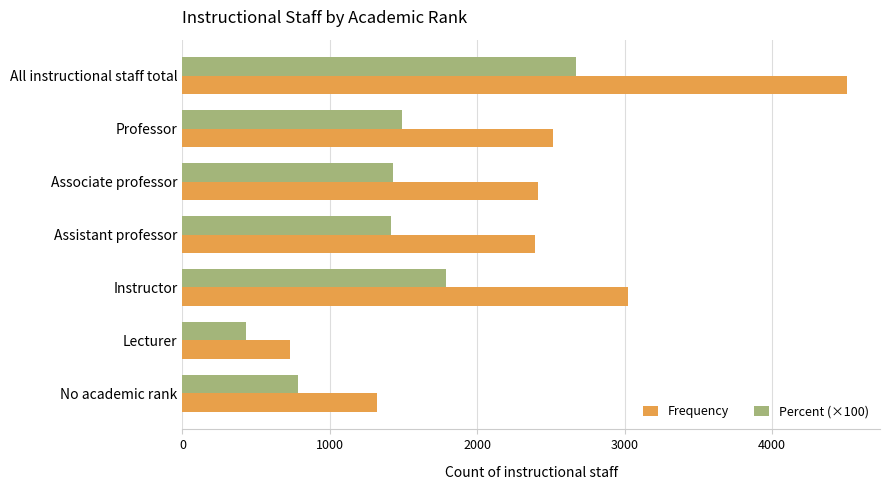

What is the average value of the Percent (×100) series?

1428.6